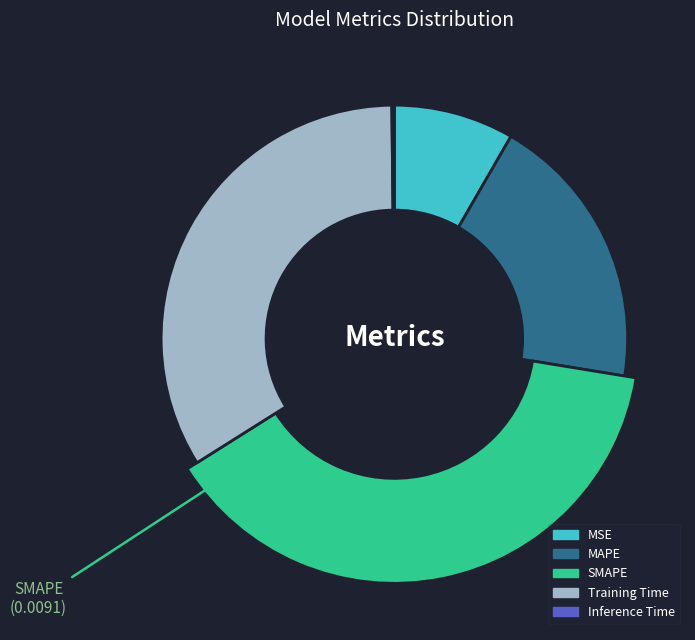

The SMAPE slice represents 33% of the pie. True or false?

False